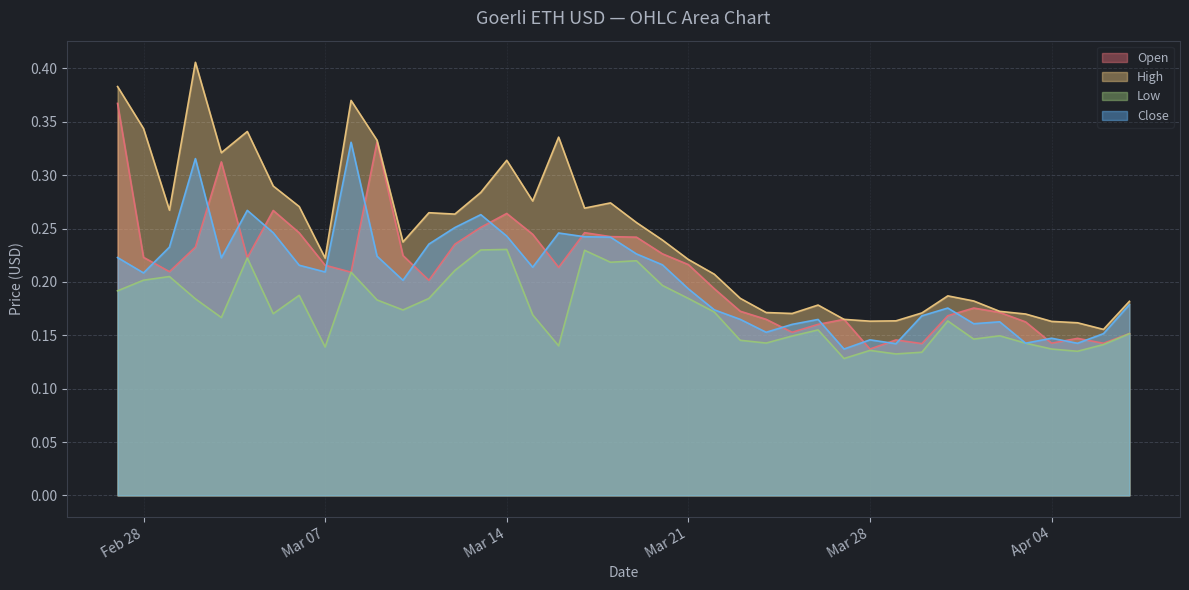

How many interior local valleys does the High series have?

10